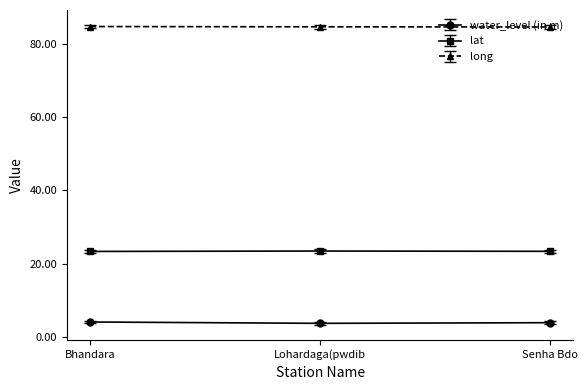

Which series has the largest total across all categories?

long